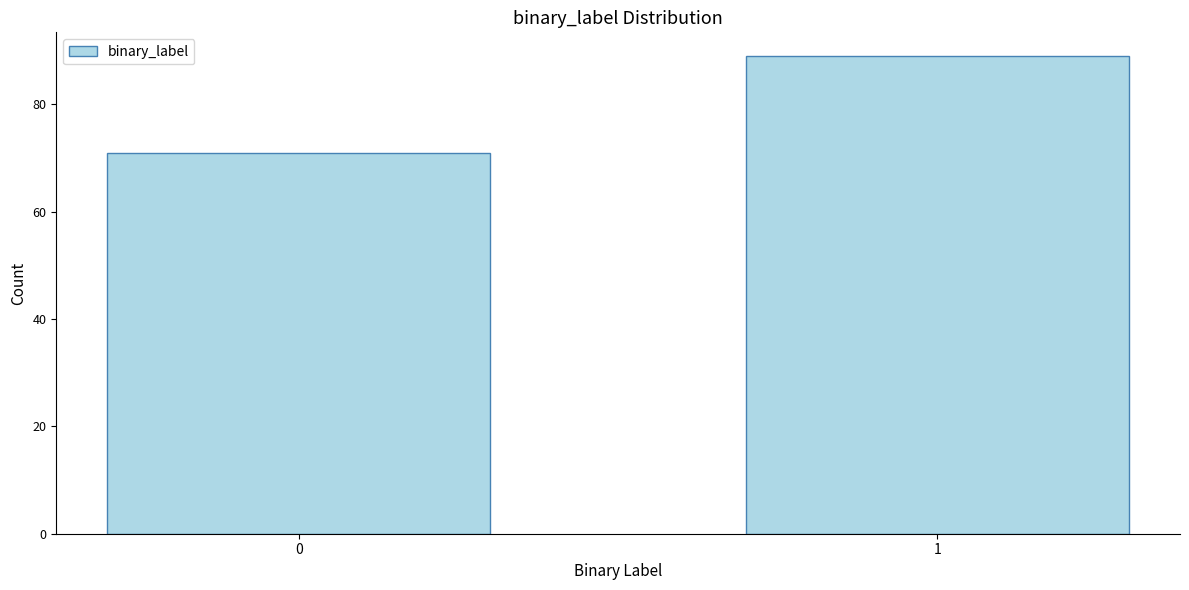

Reading right to left, list all the values displayed in this chart.

89	71